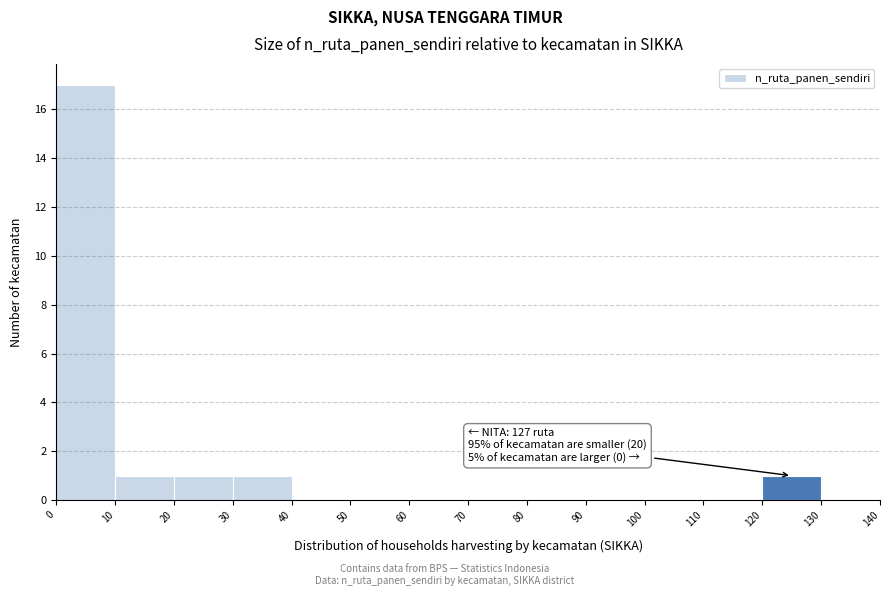

Over which range of the x-axis is the bar tallest?

0 to 10